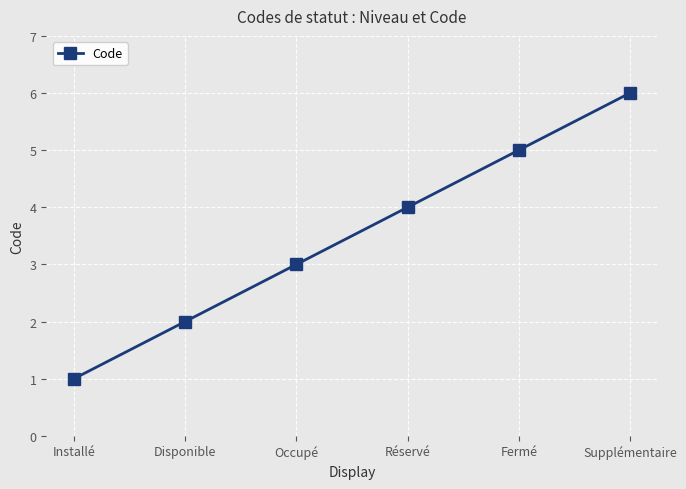

Reading right to left, transcribe all the data shown in this chart.

Supplémentaire=6	Fermé=5	Réservé=4	Occupé=3	Disponible=2	Installé=1